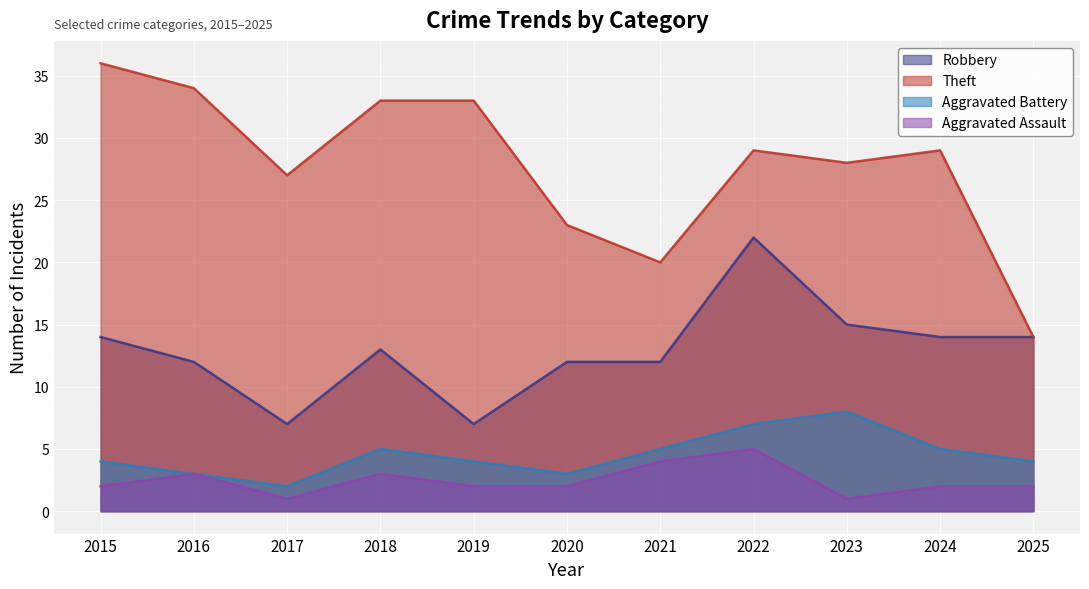

Is the value of Aggravated Battery at 2015 greater than the value of Robbery at 2017?

No